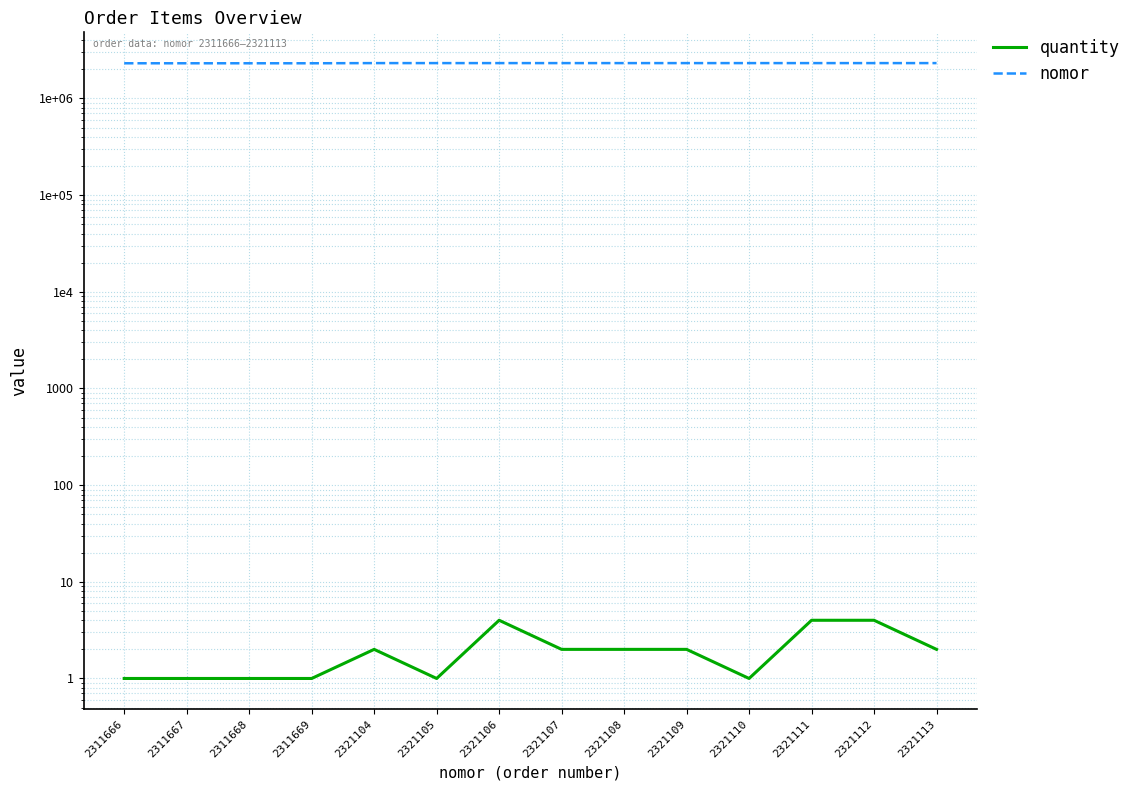

True or false: nomor and quantity intersect in this chart.

False